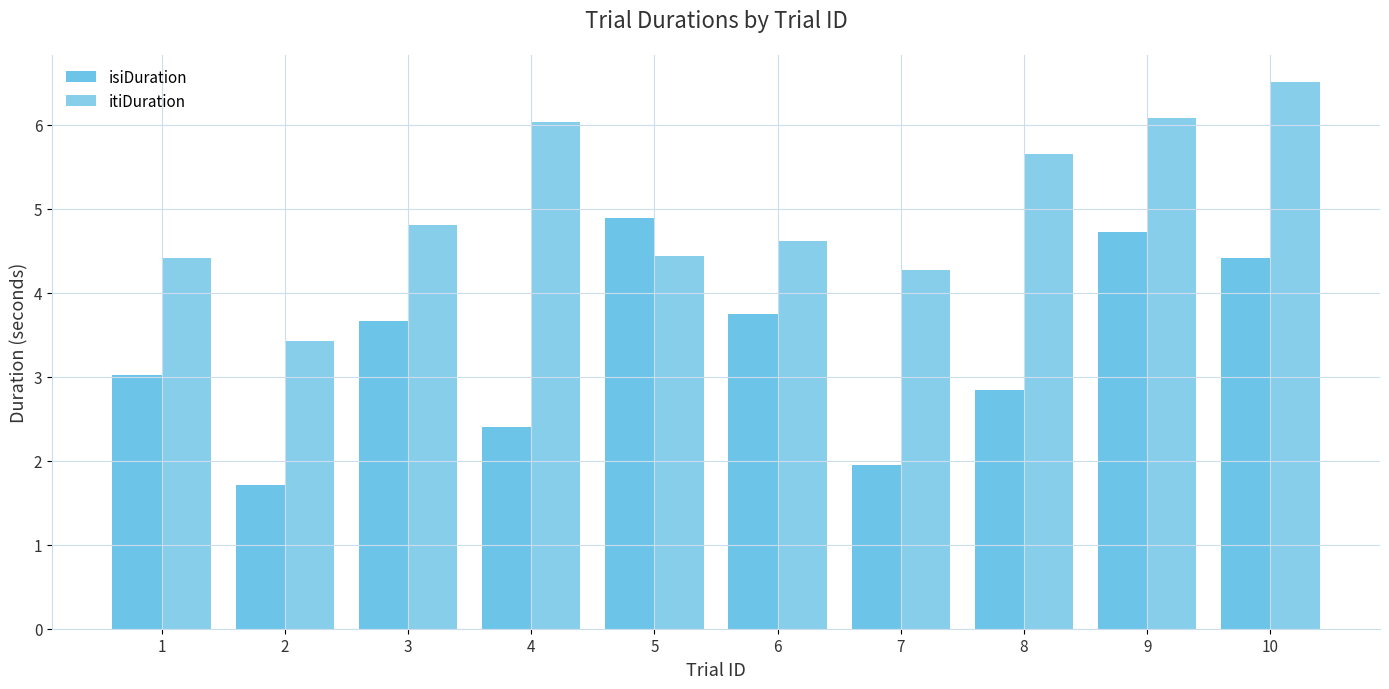

Reading left to right, extract all data points from this chart.

isiDuration: 1=3.0	2=1.7	3=3.7	4=2.4	5=4.9	6=3.8	7=2.0	8=2.8	9=4.7	10=4.4
itiDuration: 1=4.4	2=3.4	3=4.8	4=6.0	5=4.4	6=4.6	7=4.3	8=5.7	9=6.1	10=6.5